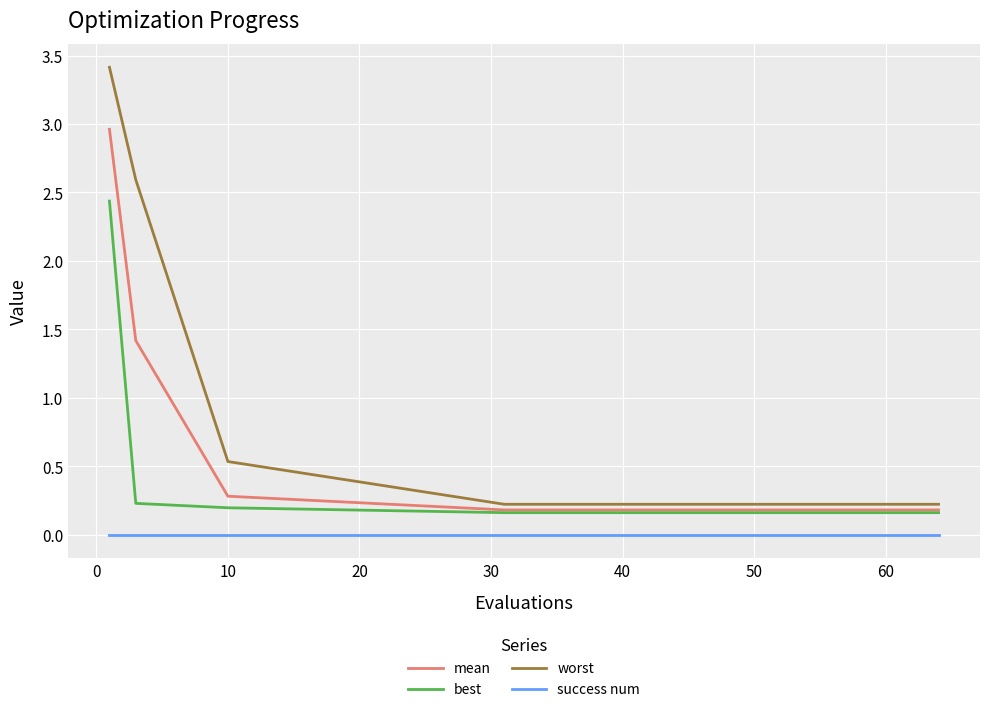

True or false: worst and success num cross at least once.

False